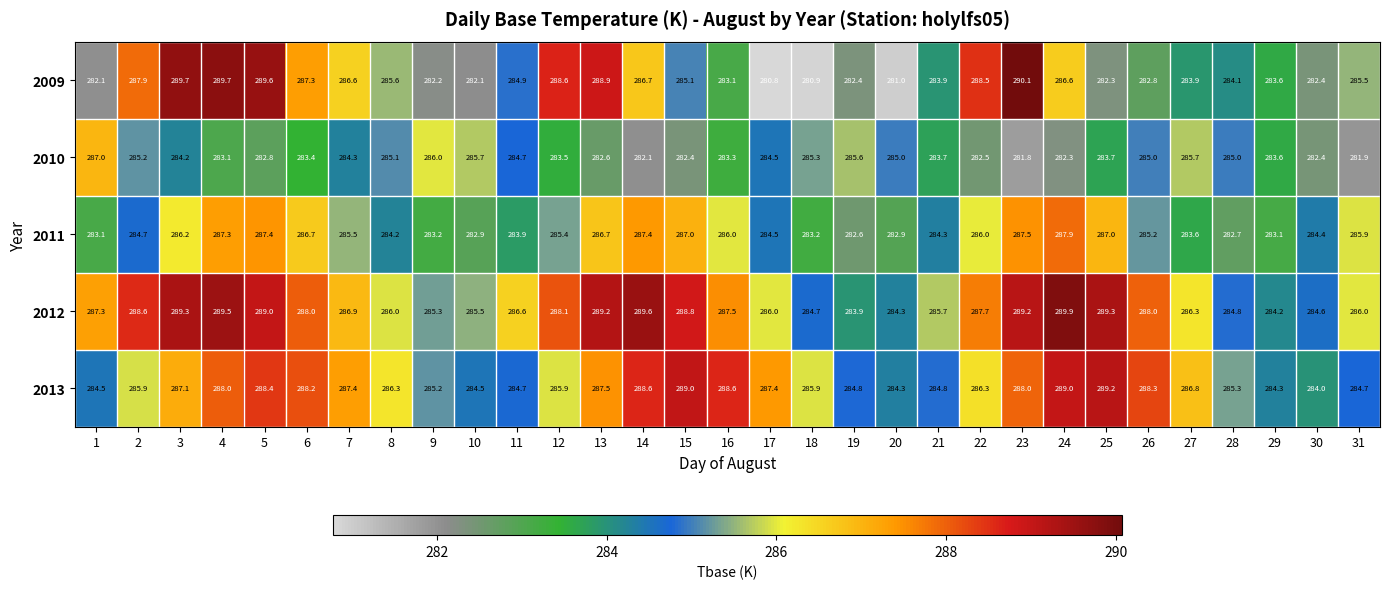

Which category has the lowest value in the 2013 series?

30